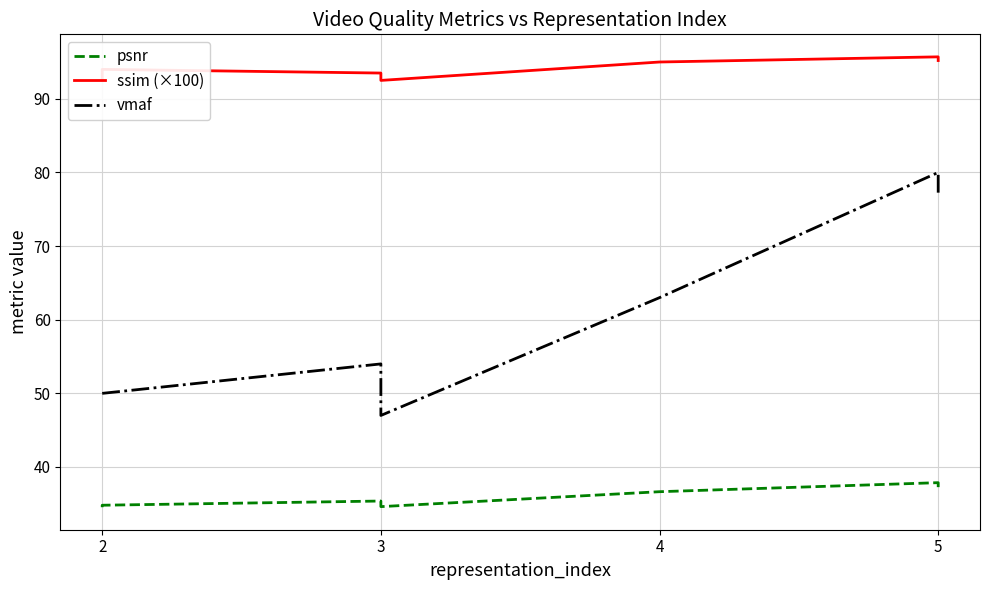

At which label does ssim (×100) first exceed 94?

4